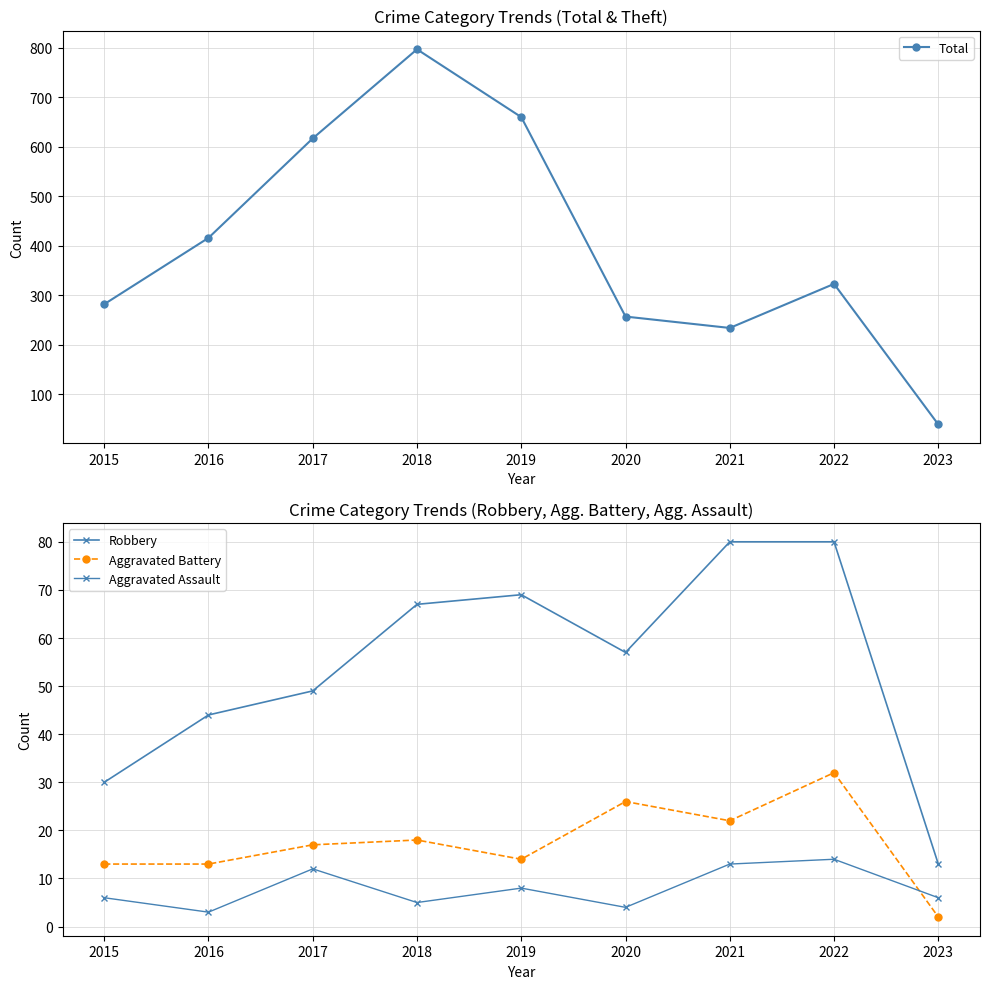

Which series has the widest spread of values?

Total